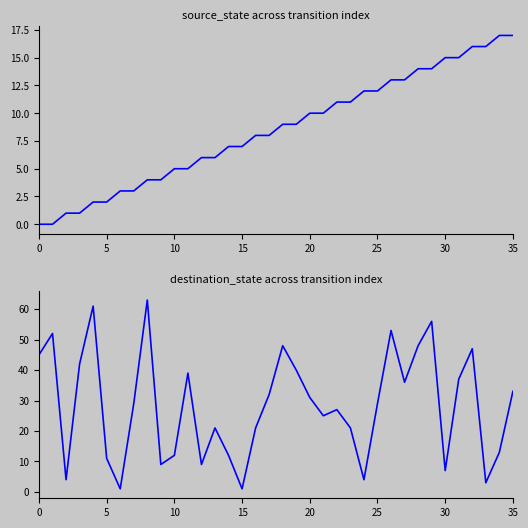

Between 26 and 22, which is larger?

26